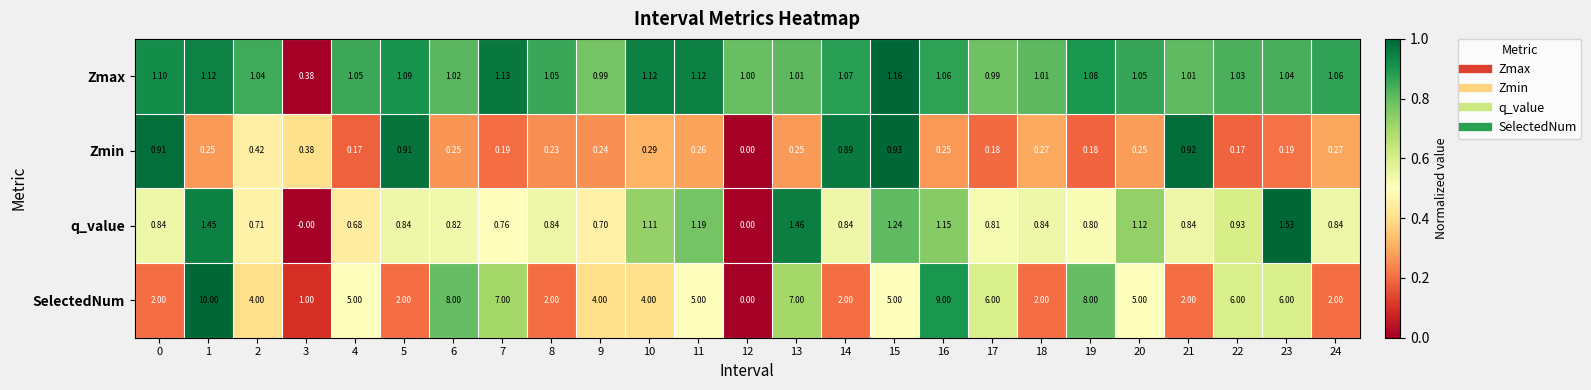

What is the total value across all series at 11?

7.6